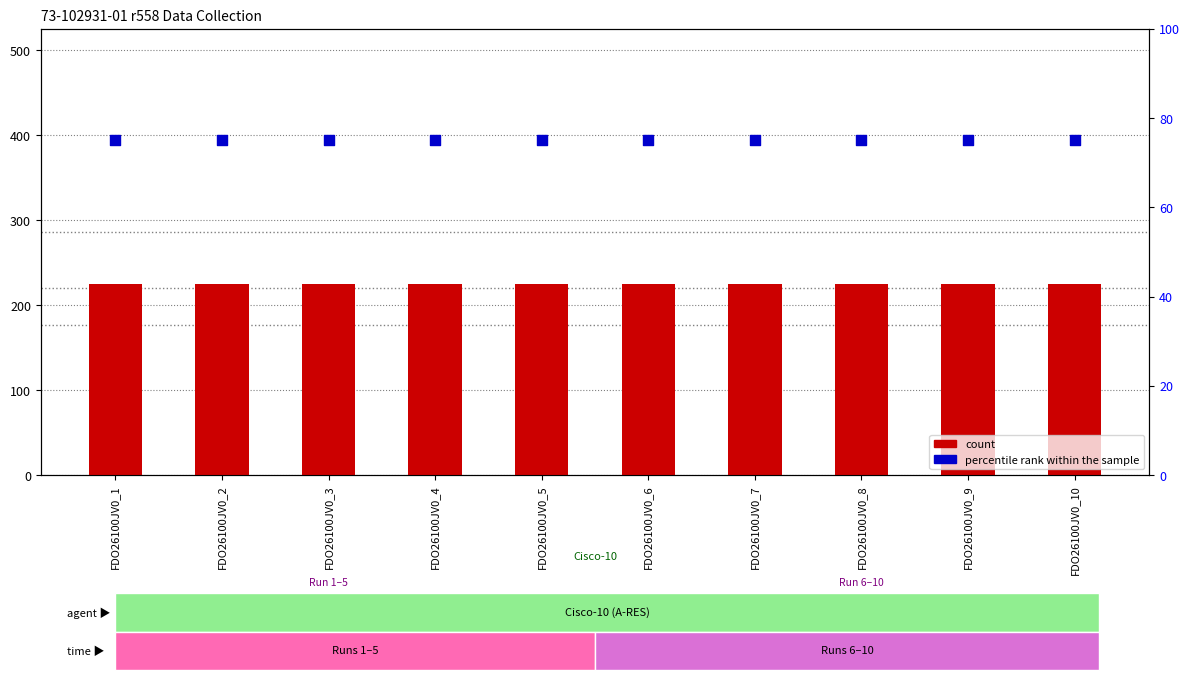

What is the total value across all series at FDO26100JV0_4?

618.7